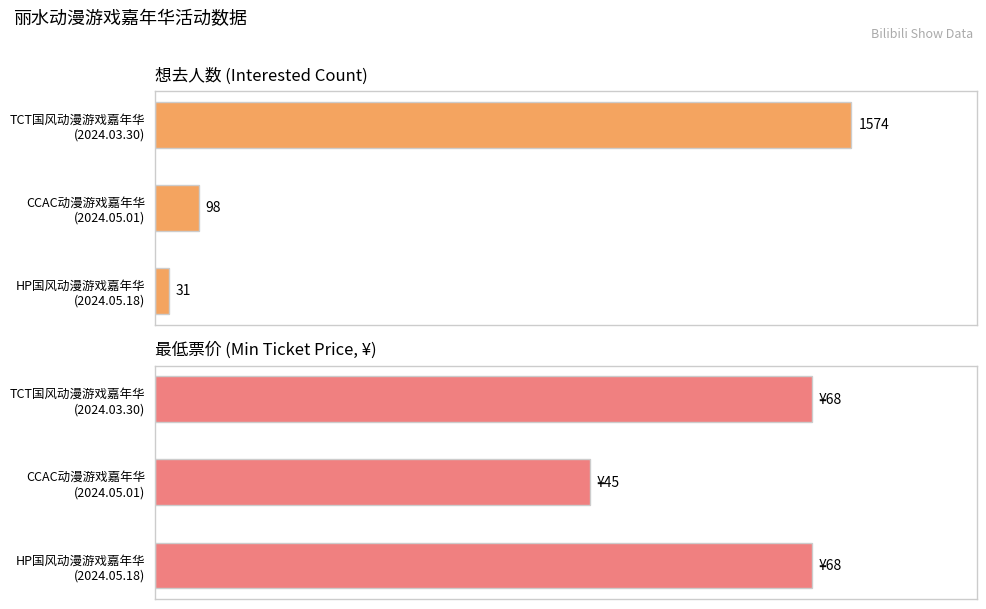

The 想去人数 series shows 2187 at TCT国风动漫游戏嘉年华 (2024.03.30). True or false?

False